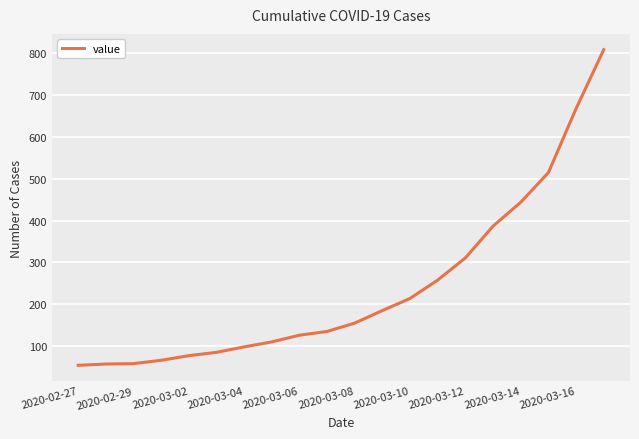

What is the maximum value shown in the chart?

809